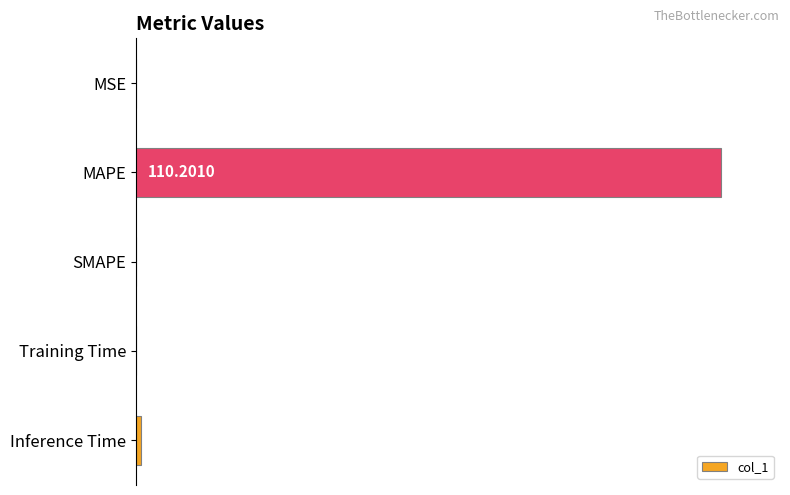

What is the sum of all values?

100.9